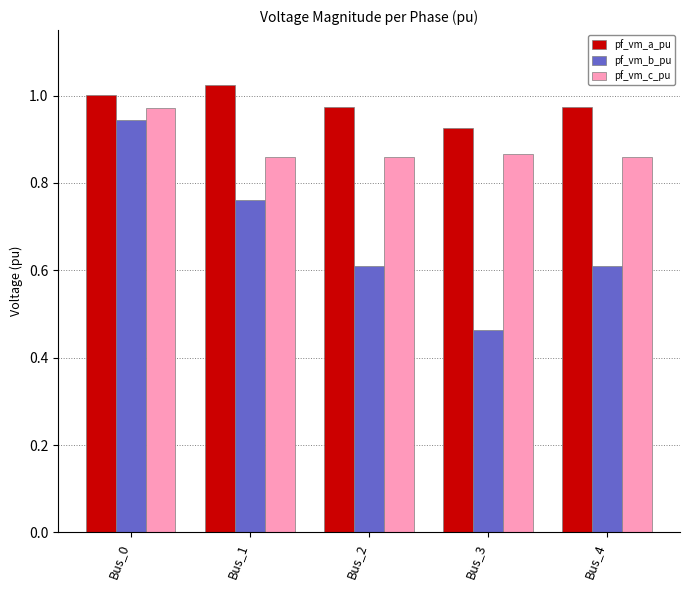

True or false: pf_vm_a_pu has a value of 1.5 at Bus_4.

False